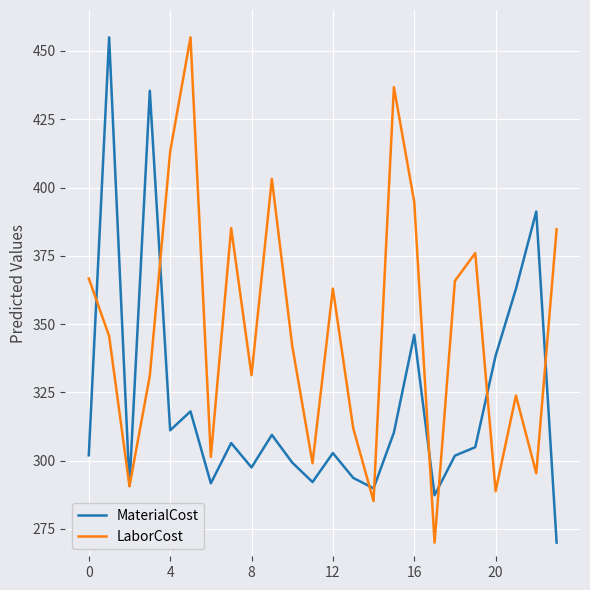

Which series has the largest total across all categories?

LaborCost